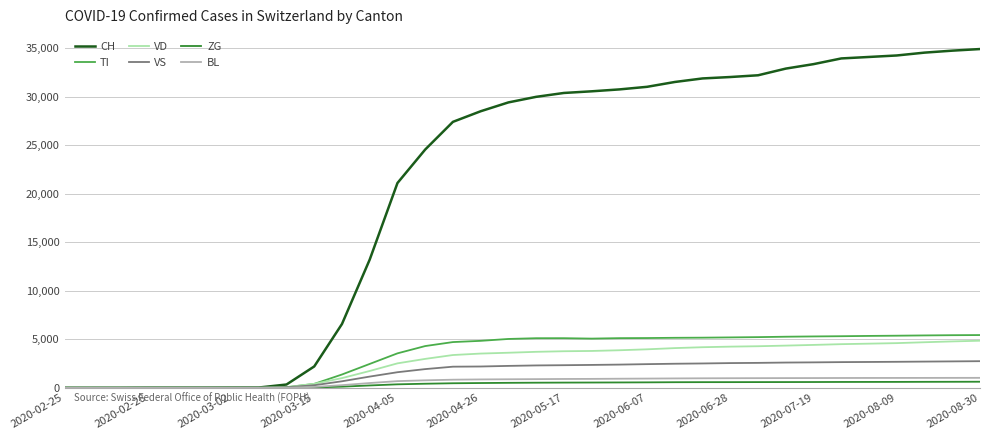

Does the chart have visible grid lines?

Yes